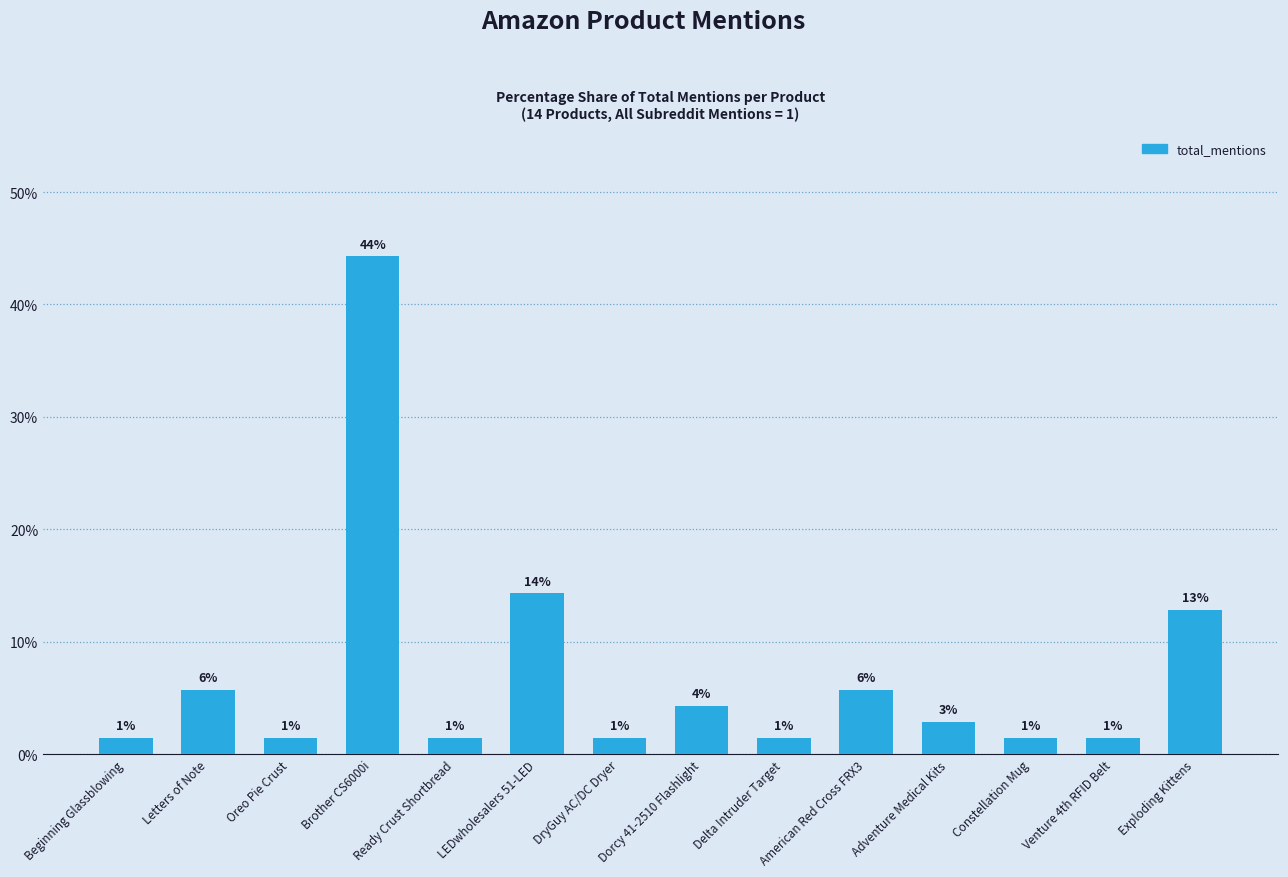

The value at Venture 4th RFID Belt is 0.7. True or false?

False